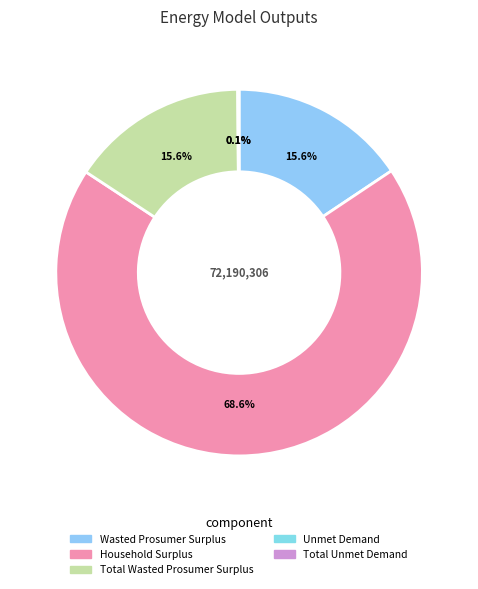

Rank the categories by value from lowest to highest.

Unmet Demand, Total Unmet Demand, Wasted Prosumer Surplus, Total Wasted Prosumer Surplus, Household Surplus